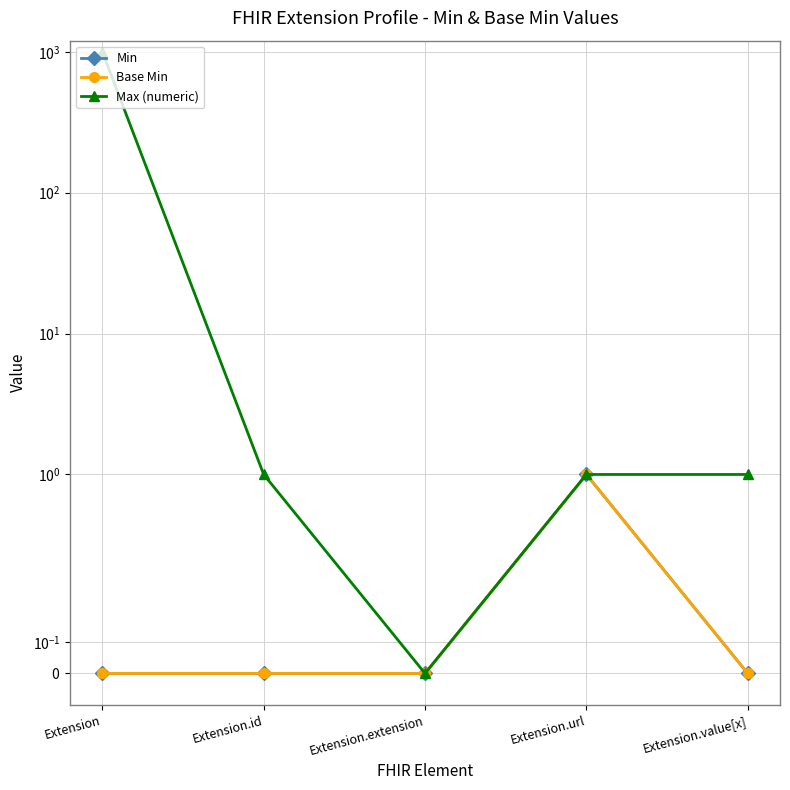

True or false: Max (numeric) has a value of 2 at Extension.url.

False